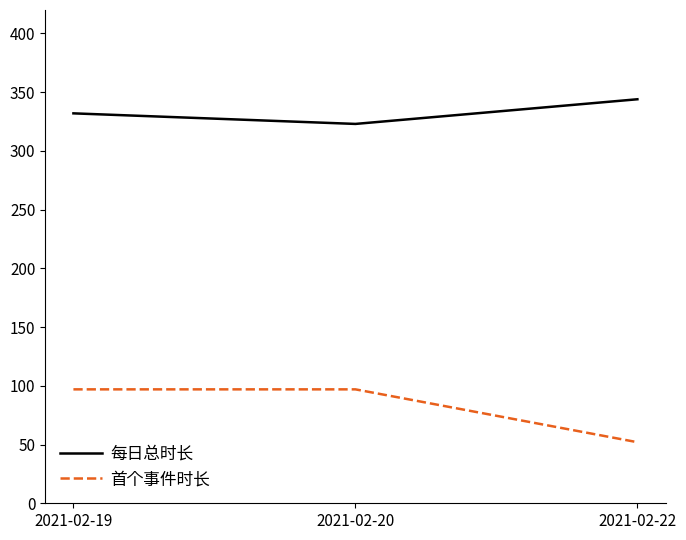

Rank the series by their maximum value, from highest to lowest.

每日总时长, 首个事件时长